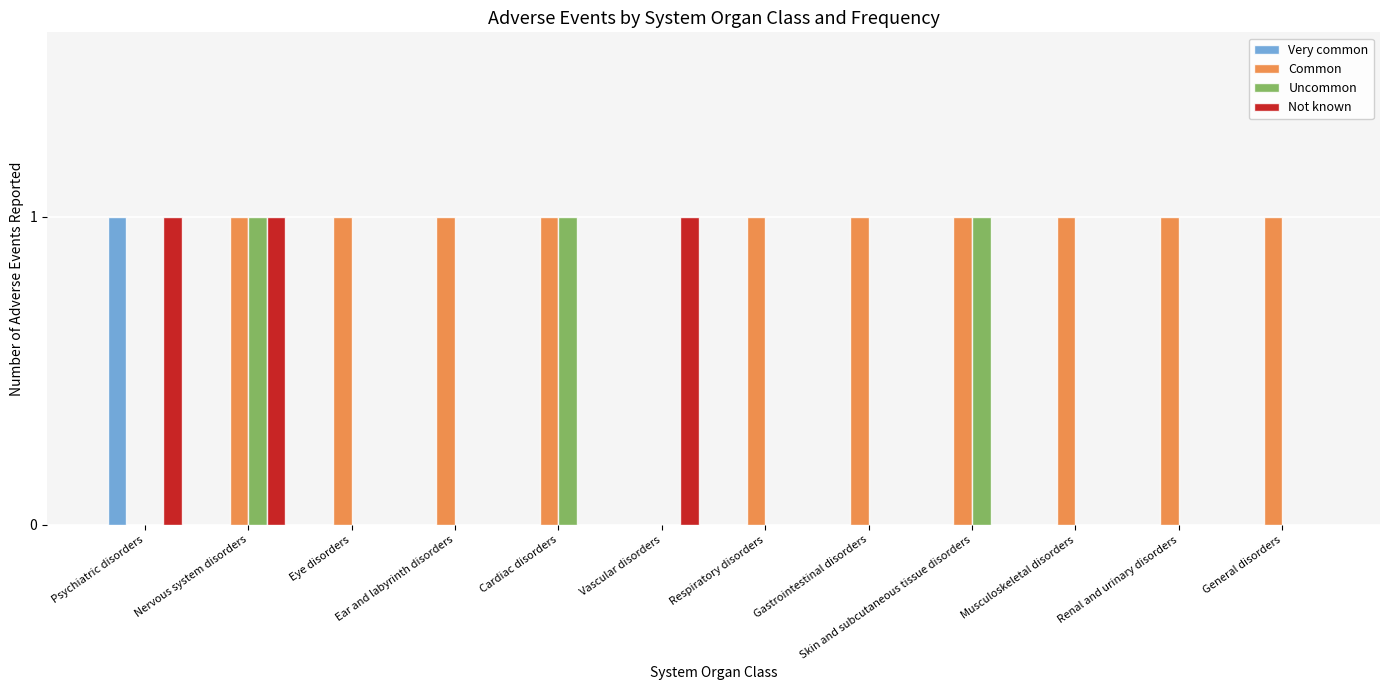

What is the sum of the Uncommon values at Psychiatric disorders and Cardiac disorders?

1